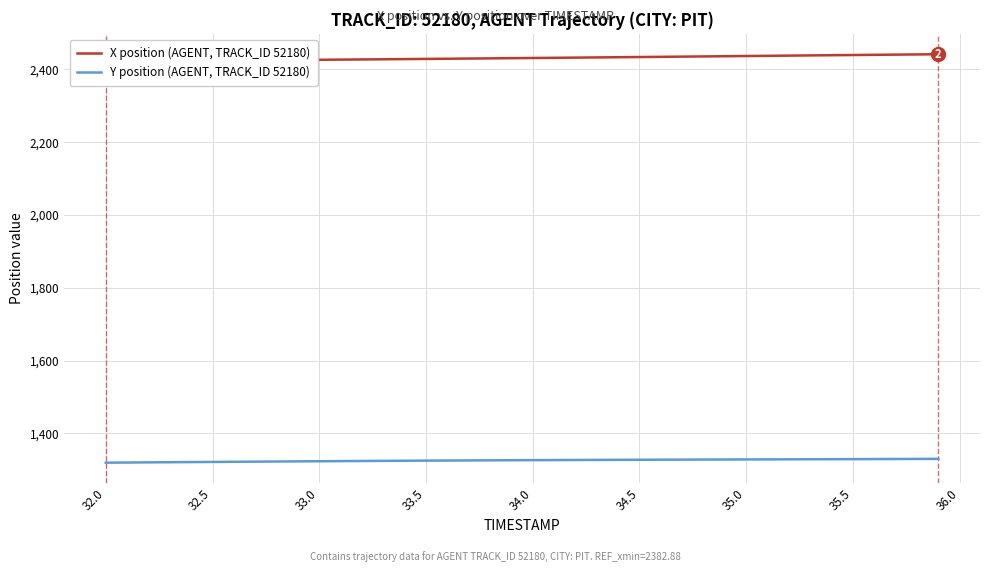

Does the chart display data point markers on the line(s)?

No